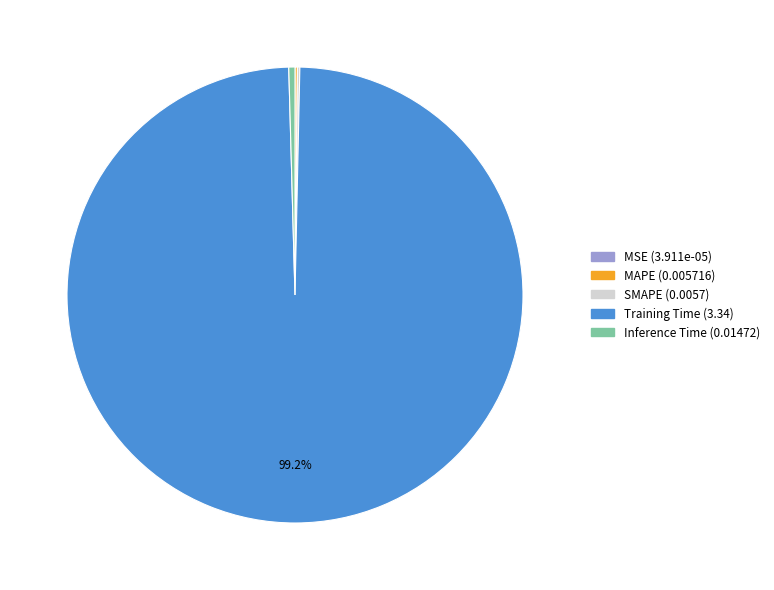

The Training Time slice represents 91% of the pie. True or false?

False